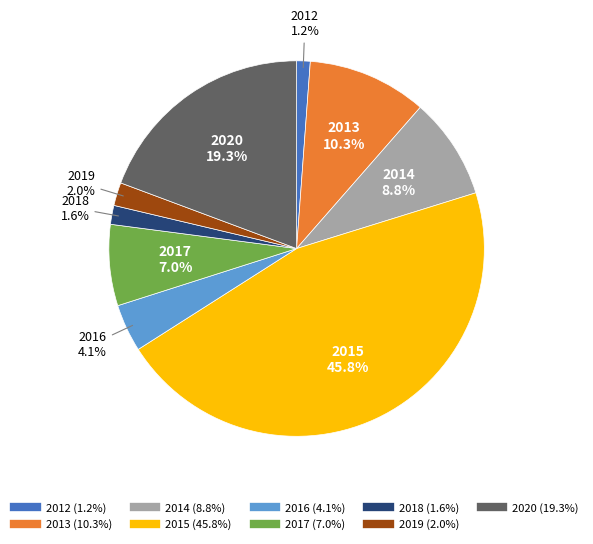

Does 2019 represent more than half of the total?

No